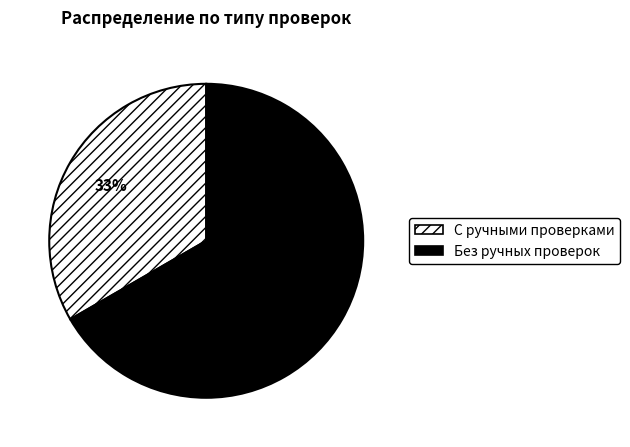

The С ручными проверками slice represents 33% of the pie. True or false?

True